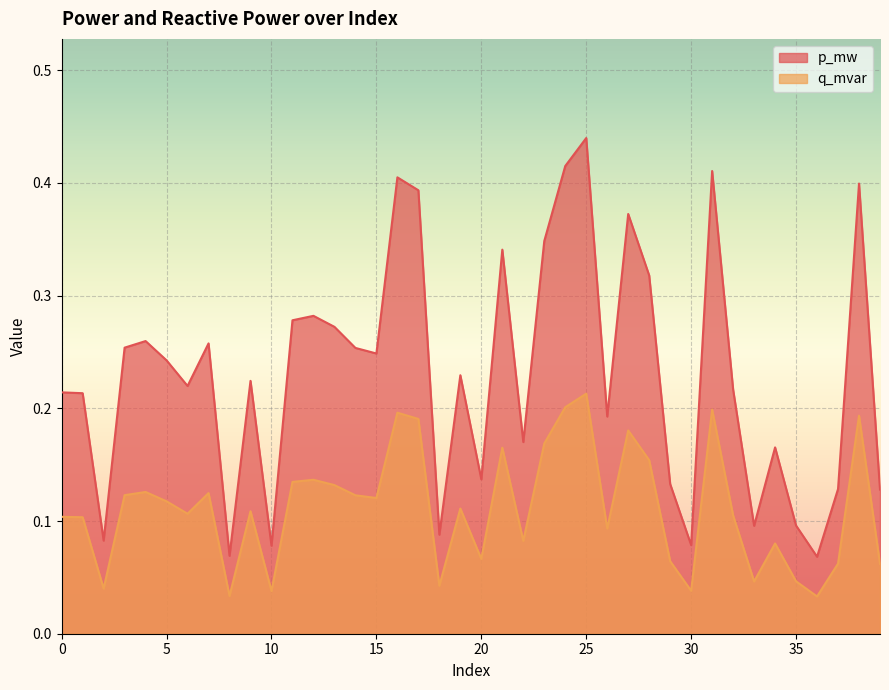

Reading left to right, list all the values displayed in this chart.

p_mw: 0=0.2	1=0.2	2=0.1	3=0.3	4=0.3	5=0.2	6=0.2	7=0.3	8=0.1	9=0.2	10=0.1	11=0.3	12=0.3	13=0.3	14=0.3	15=0.2	16=0.4	17=0.4	18=0.1	19=0.2	20=0.1	21=0.3	22=0.2	23=0.3	24=0.4	25=0.4	26=0.2	27=0.4	28=0.3	29=0.1	30=0.1	31=0.4	32=0.2	33=0.1	34=0.2	35=0.1	36=0.1	37=0.1	38=0.4	39=0.1
q_mvar: 0=0.1	1=0.1	2=0.0	3=0.1	4=0.1	5=0.1	6=0.1	7=0.1	8=0.0	9=0.1	10=0.0	11=0.1	12=0.1	13=0.1	14=0.1	15=0.1	16=0.2	17=0.2	18=0.0	19=0.1	20=0.1	21=0.2	22=0.1	23=0.2	24=0.2	25=0.2	26=0.1	27=0.2	28=0.2	29=0.1	30=0.0	31=0.2	32=0.1	33=0.0	34=0.1	35=0.0	36=0.0	37=0.1	38=0.2	39=0.1